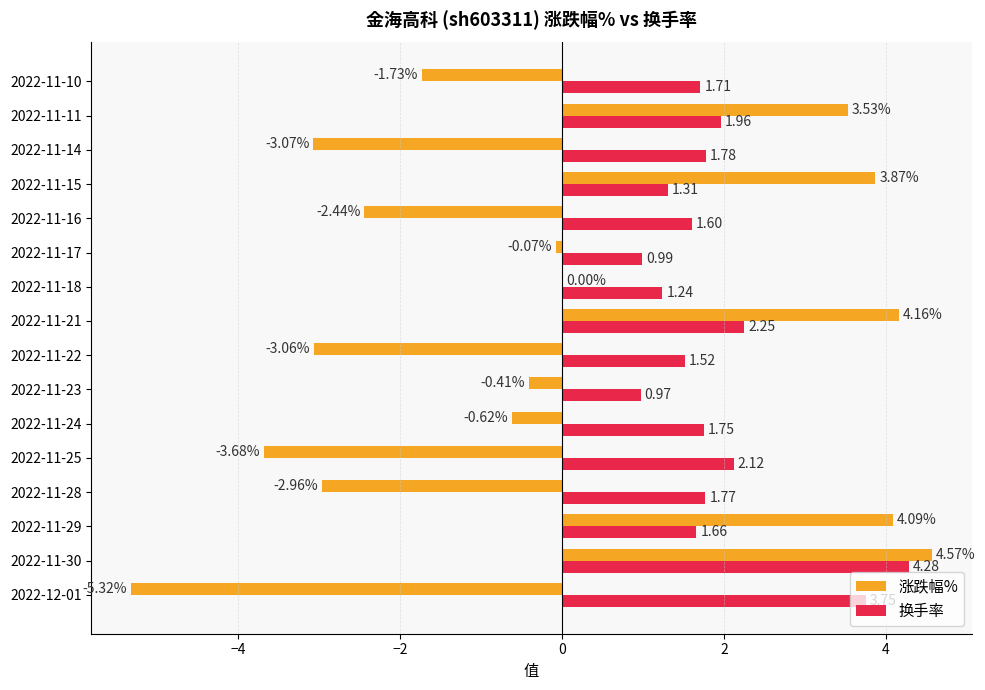

Count the number of data series in this chart.

2